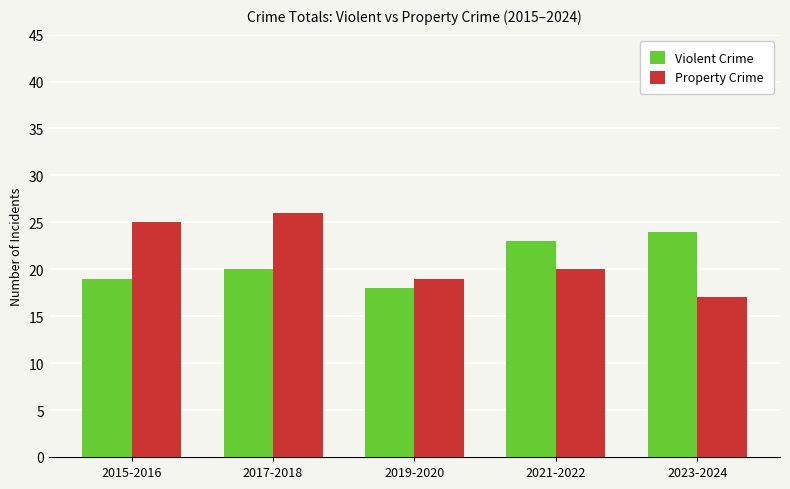

The value of Property Crime at 2019-2020 is 19. True or false?

True